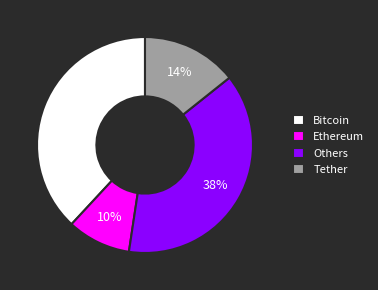

To the nearest percent, what percentage of the pie is Ethereum?

10%